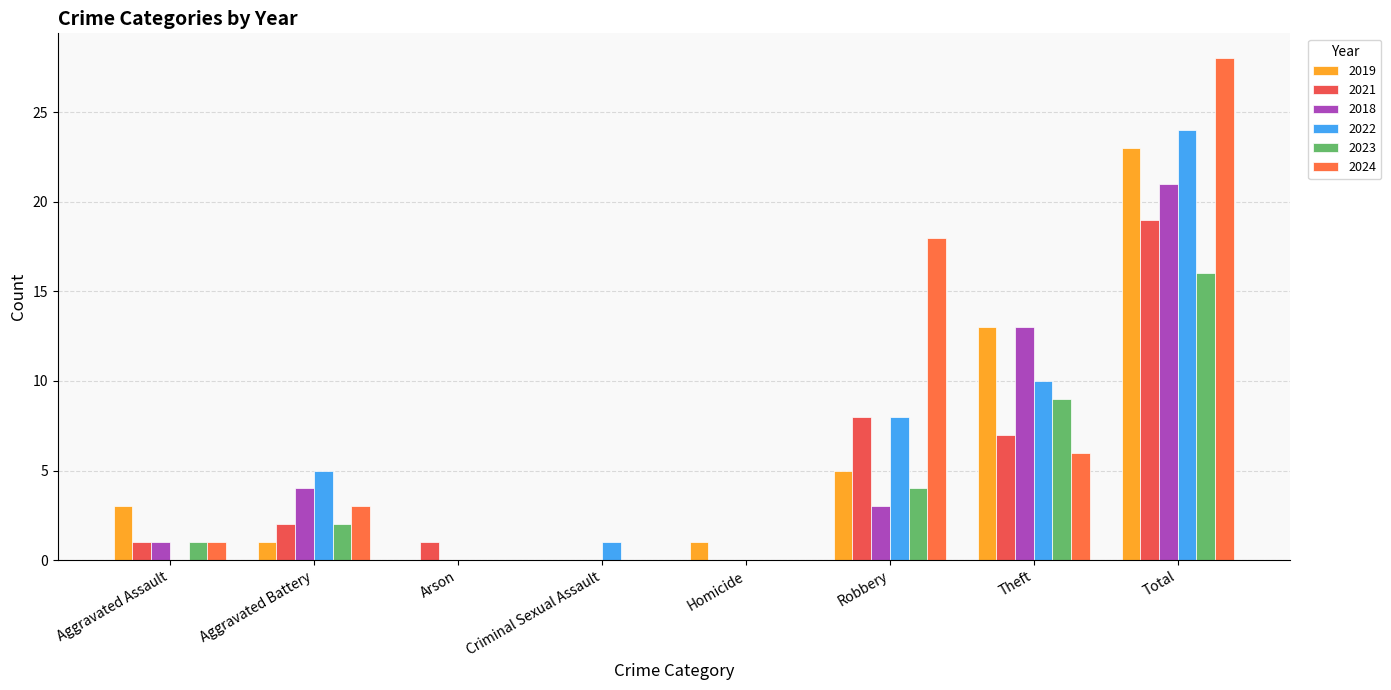

How many groups of bars are there?

8